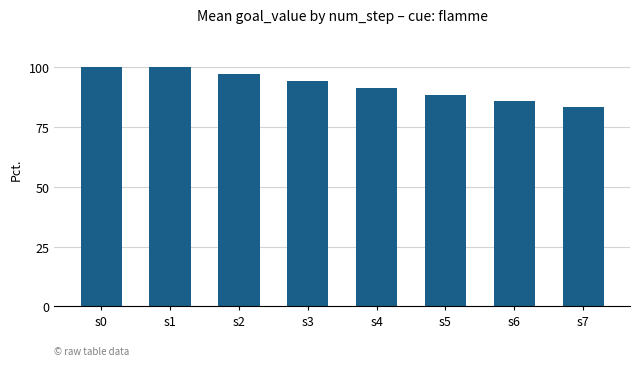

Where is the data nearest to the value 0?

s7